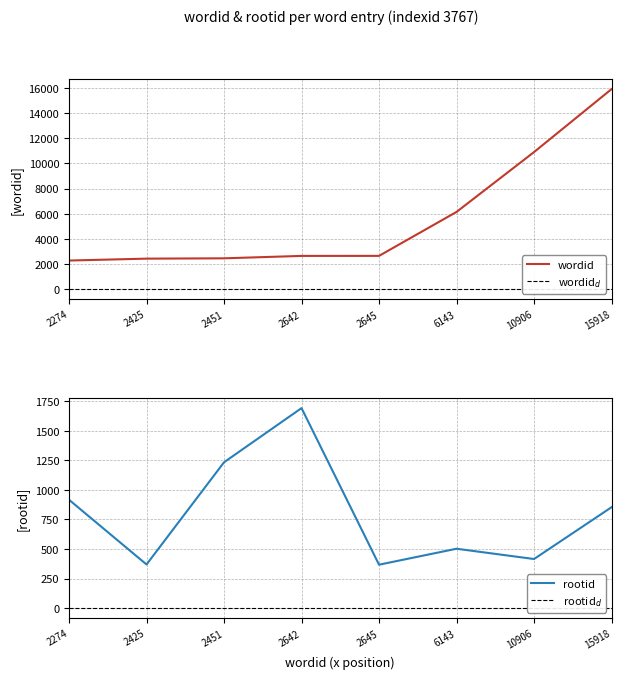

What is the minimum value for wordid?

2274